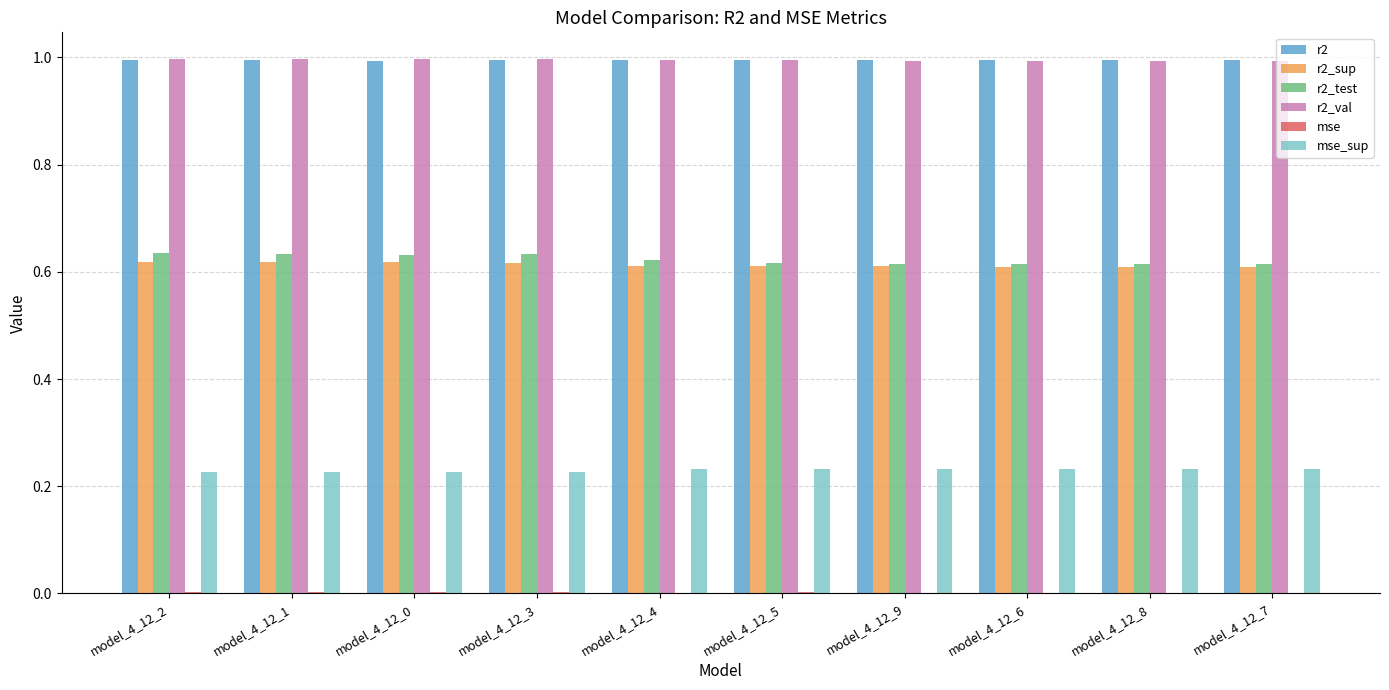

What is the total value across all series at model_4_12_5?

3.4